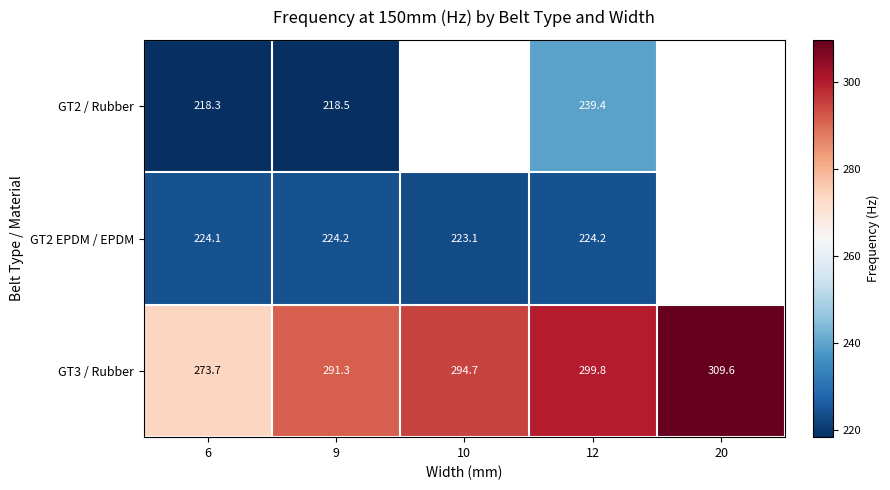

What is the sum of the GT3 / Rubber values at 10 and 9?

586.1